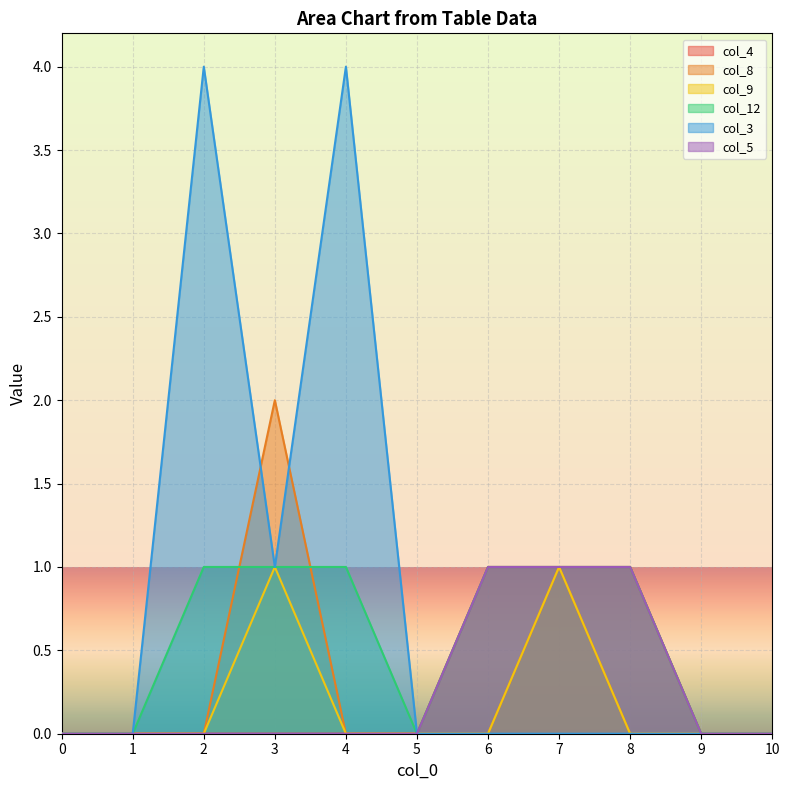

True or false: col_5 and col_4 cross at least once.

False